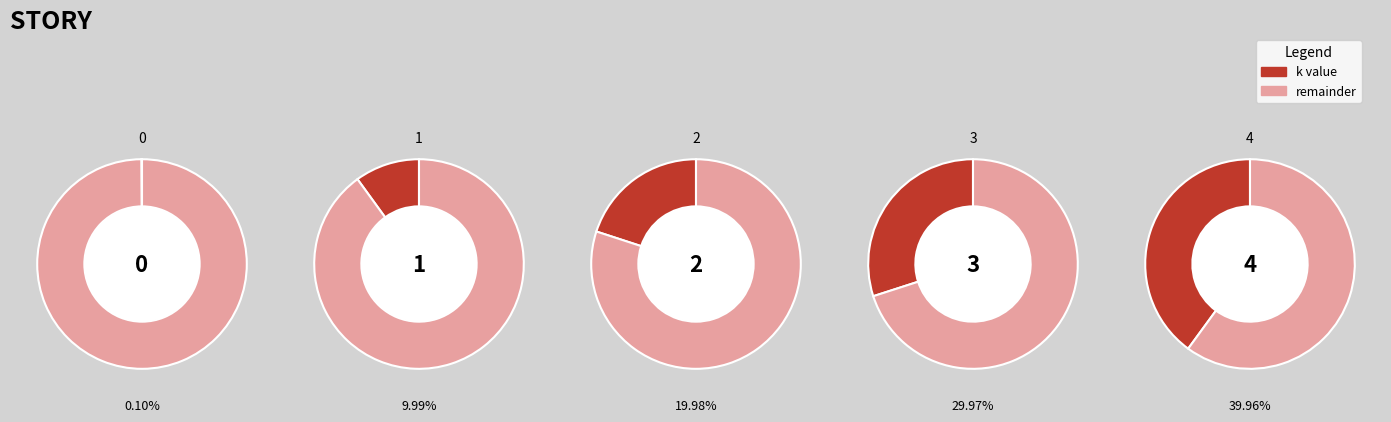

True or false: 1 accounts for 10% of the total.

True